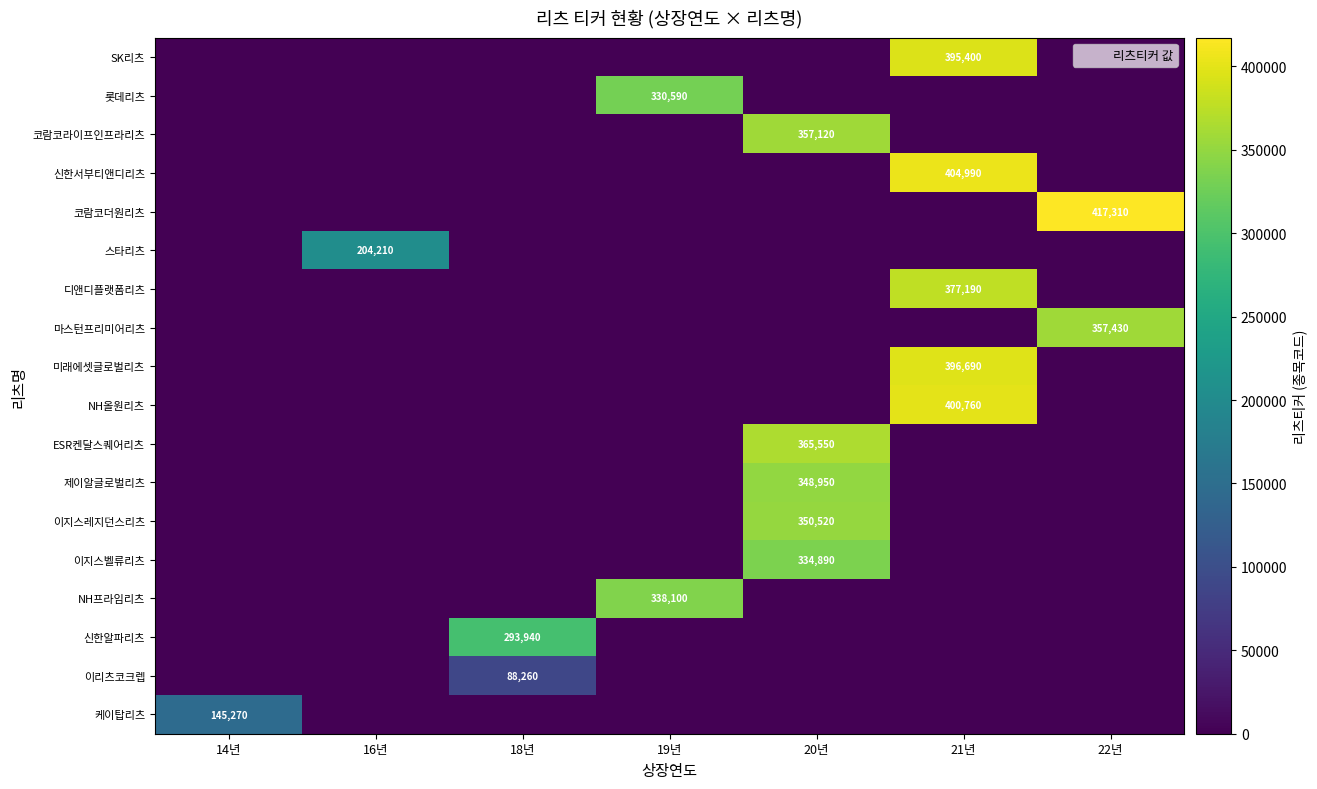

Count the number of data series in this chart.

18